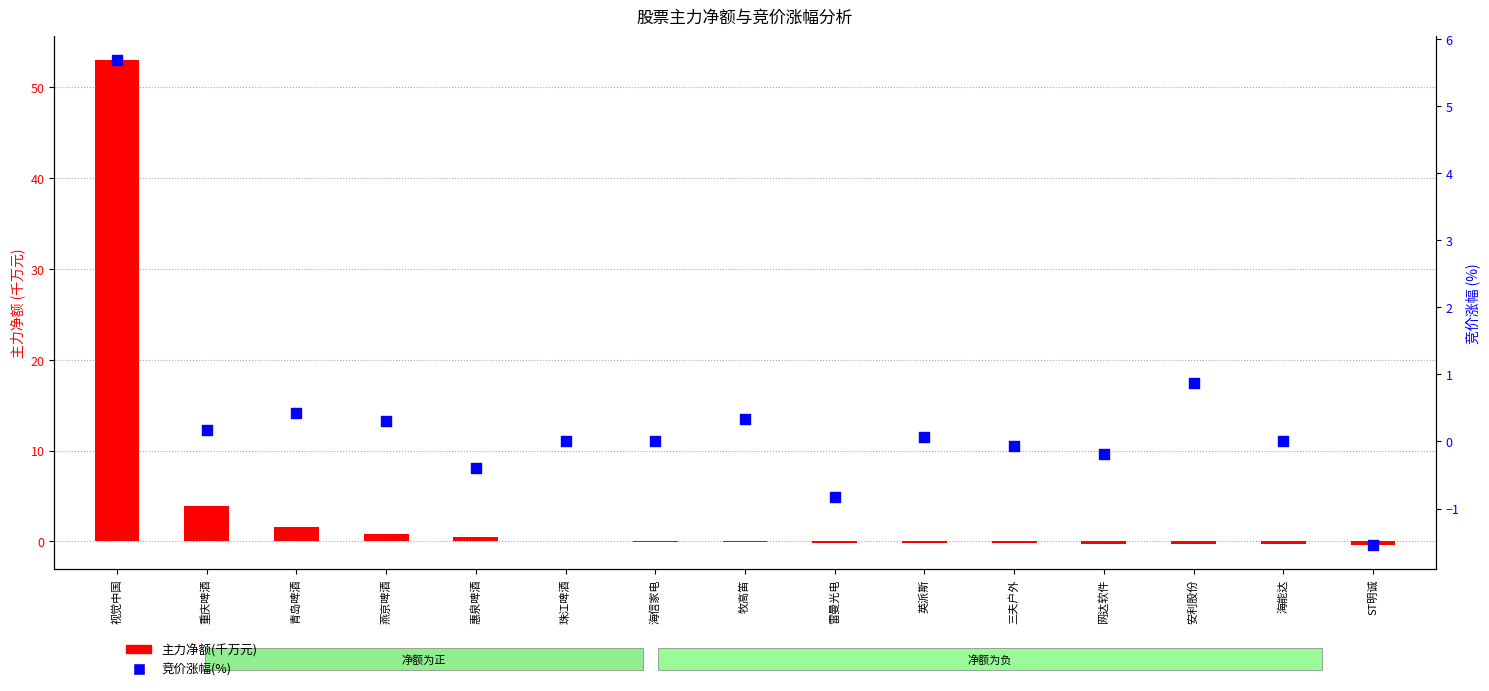

What is the total value across all series at 惠泉啤酒?

0.1